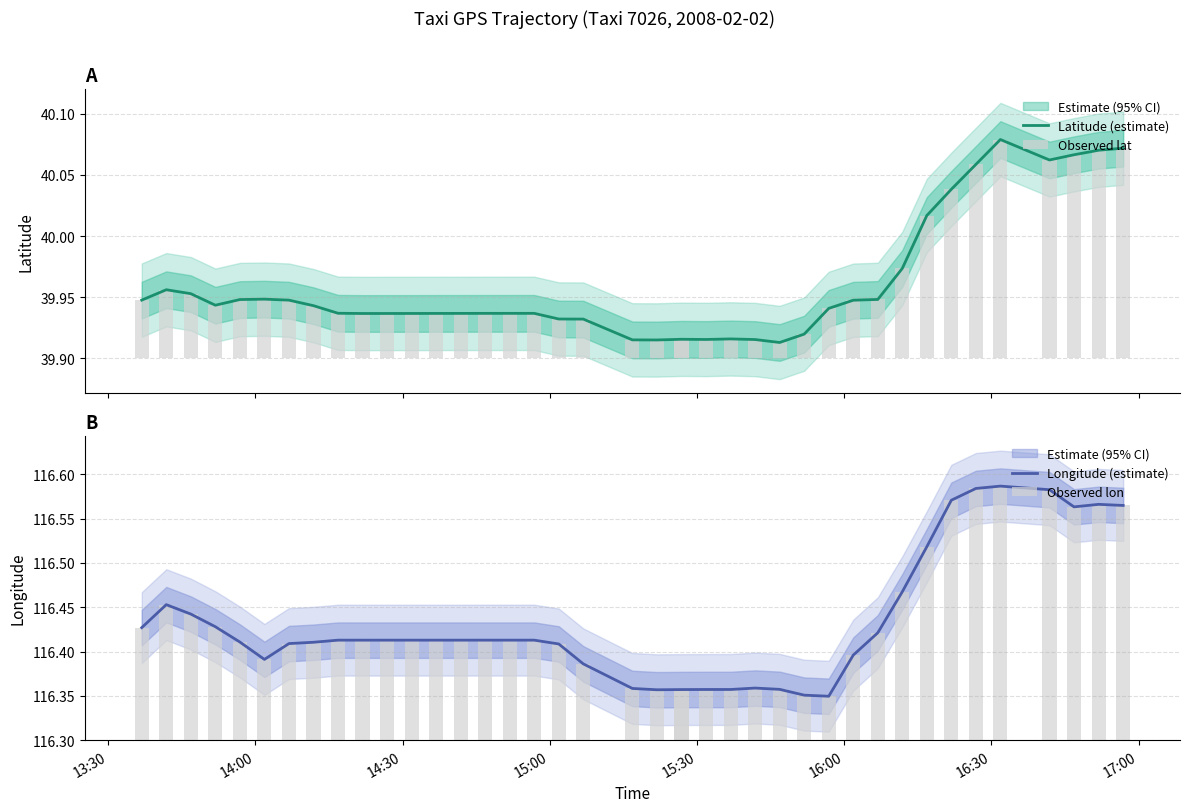

At how many categories does at least one series exceed 8?

40